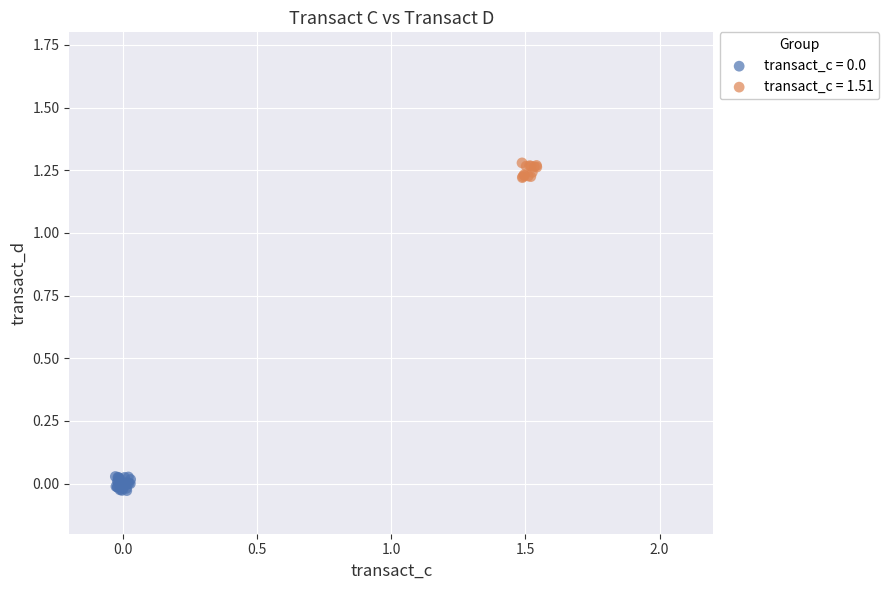

Which series contains the highest Y value?

transact_c = 1.51